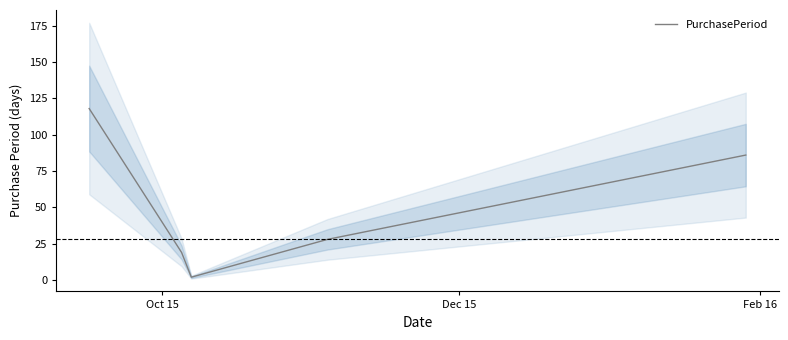

What is the greatest value displayed?

118